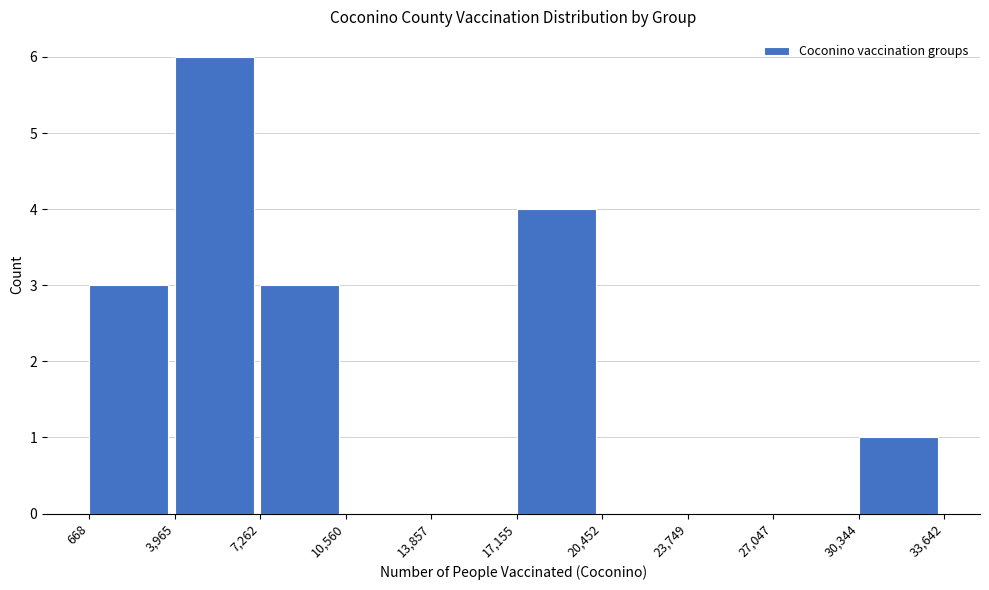

What is the height of the bar covering 17,155 to 20,452 on the x-axis? The values are not printed on the chart, so give them approximately, as read against the axis.

4